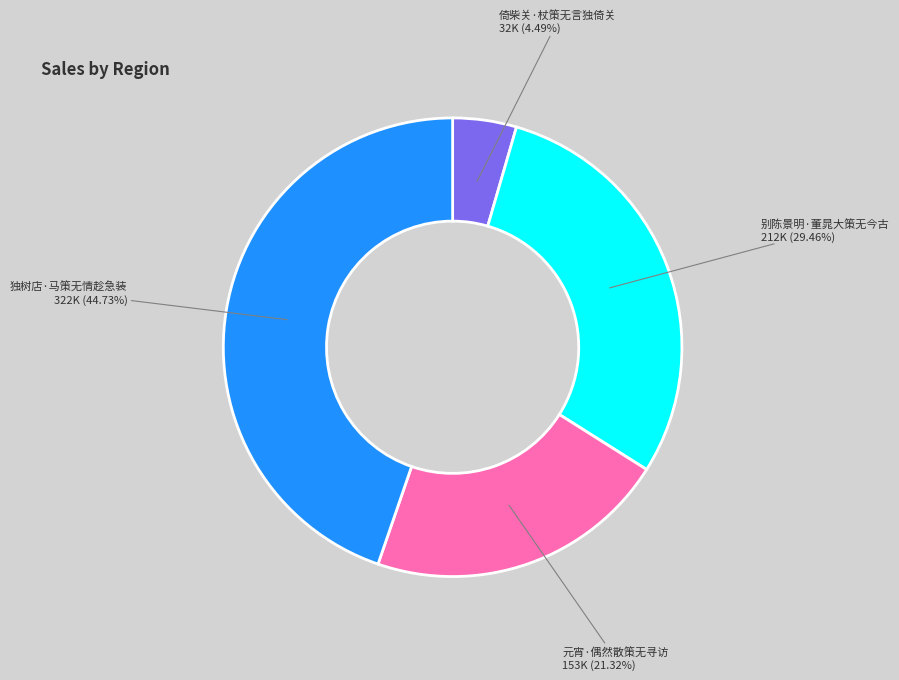

Is there any slice that represents more than half of the pie?

No